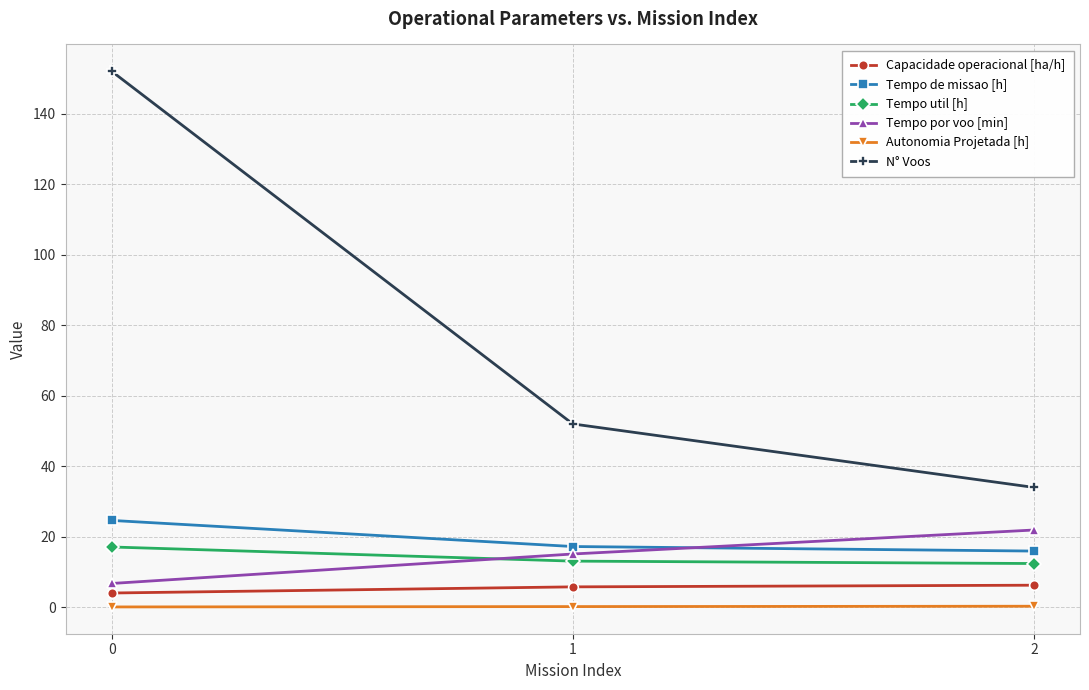

Where does the Tempo por voo [min] series first go above 15?

1